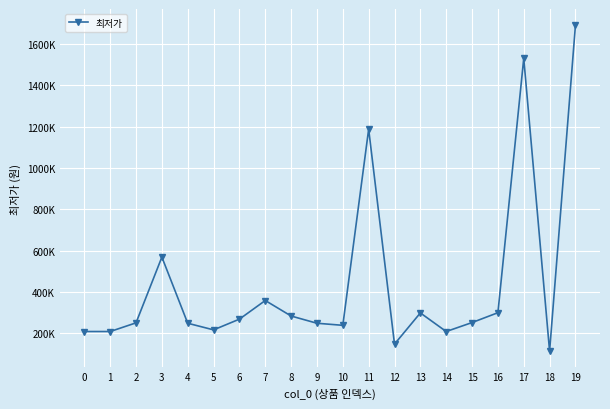

At which label does the data first exceed 252360?

3